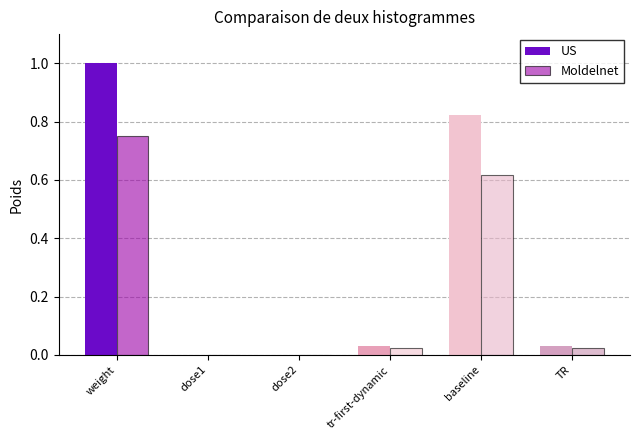

Count the number of data series in this chart.

2